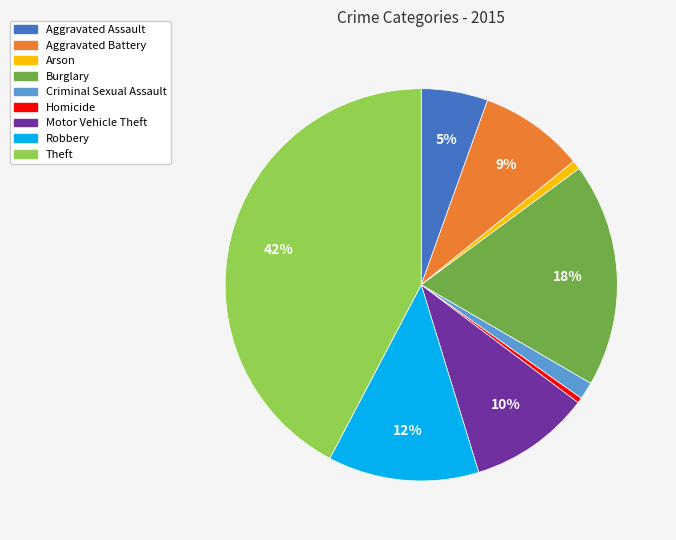

Does any single category account for the majority?

No